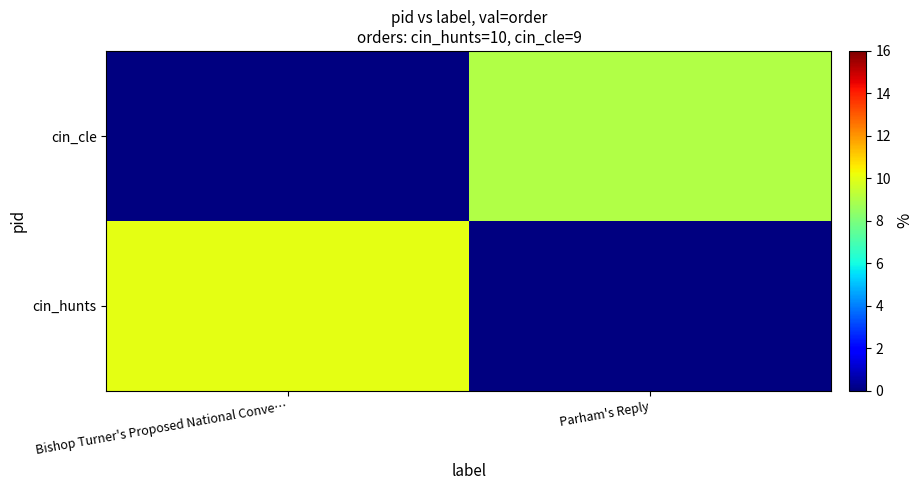

What is the spread (max minus min) of values at Parham's Reply?

9